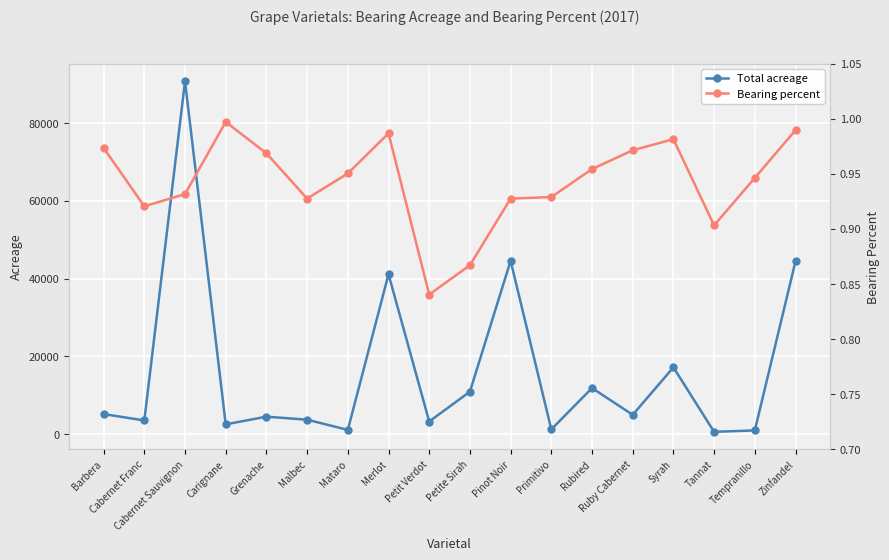

What is the total value across all series at Cabernet Sauvignon?

90782.9